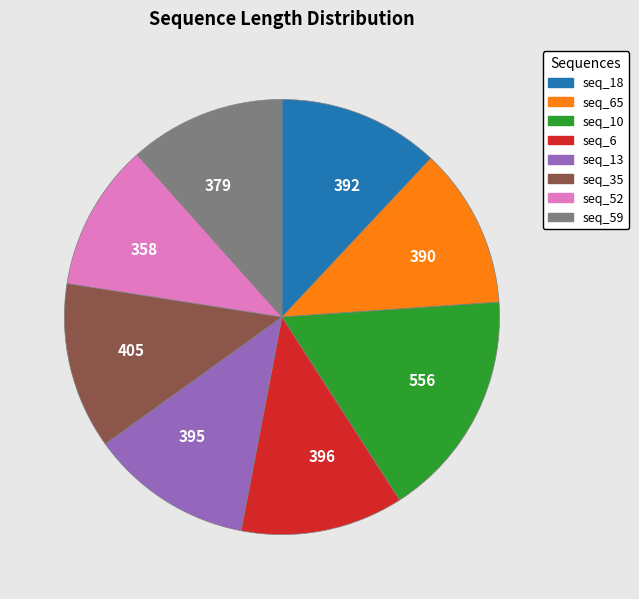

What is the ratio of the value at 405 to the value at 358?

1.1